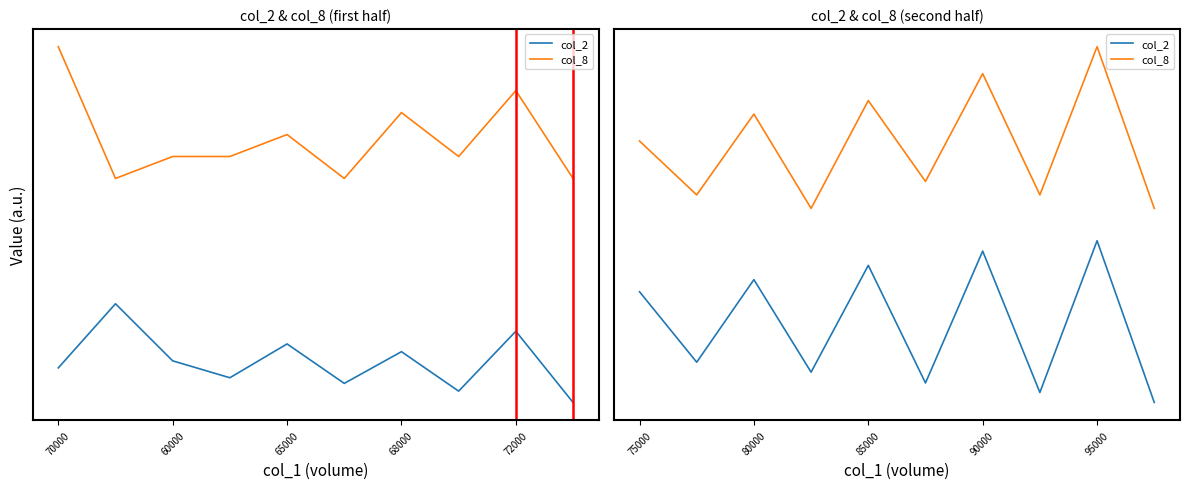

List the series in order of their peak value, highest first.

col_8, col_2